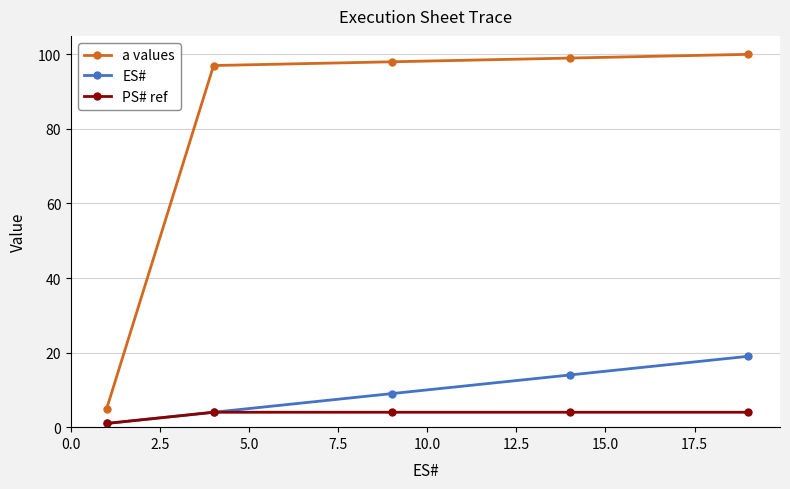

At how many categories does at least one series exceed 14?

4